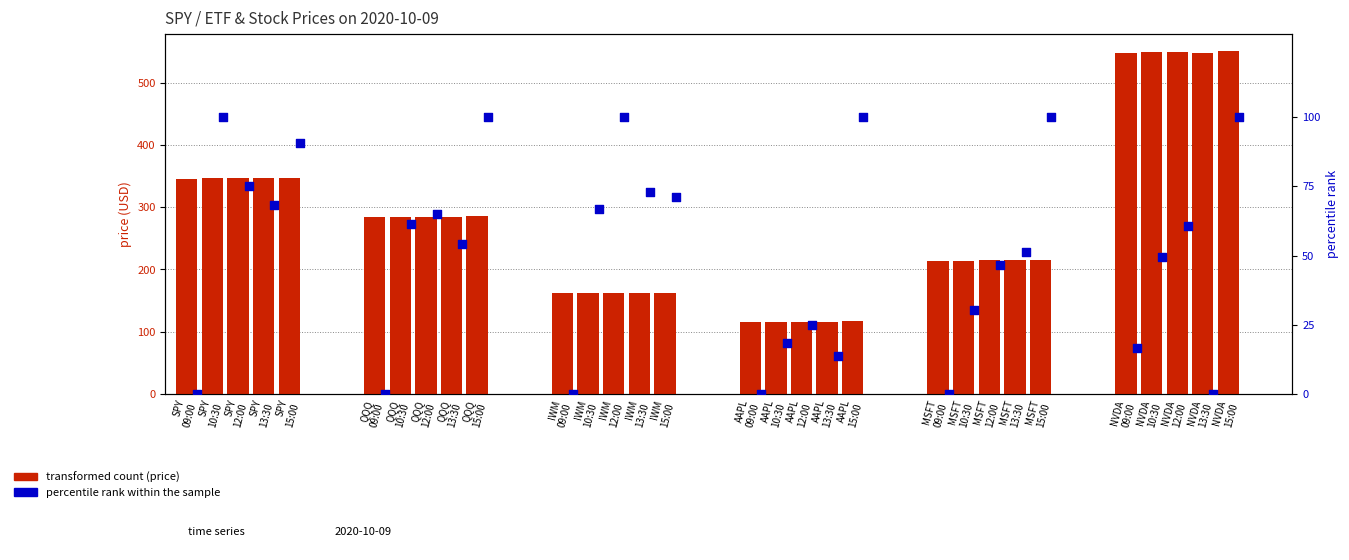

Between MSFT
10:30 and SPY
15:00, which is larger?

SPY
15:00